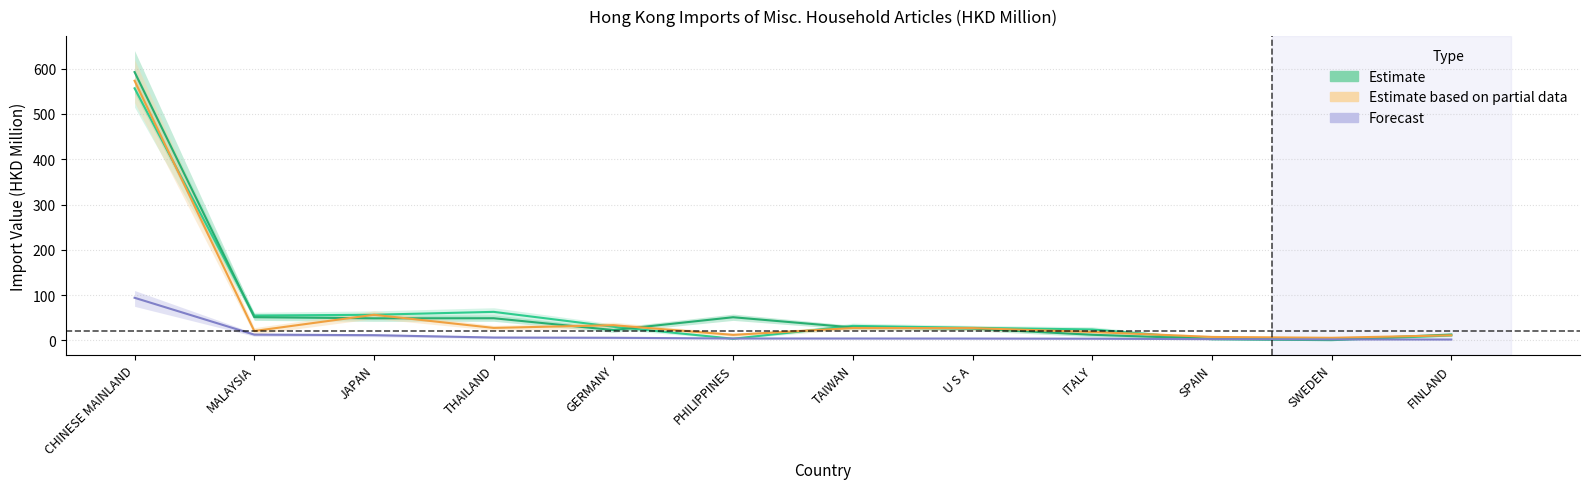

Reading left to right, transcribe all the data shown in this chart.

202003 (Forecast): 94.0	12.5	11.3	6.2	5.6	4.1	4.0	3.9	3.6	2.6	2.0	1.7
201912 (Estimate based on partial data): 573.4	20.6	56.4	27.4	33.4	12.0	27.2	27.0	18.4	7.5	5.6	11.0
201812 (Estimate): 592.6	51.2	48.6	48.8	22.6	51.0	28.4	25.9	12.3	3.3	1.3	12.9
201712 (Estimate): 556.7	54.7	56.5	62.8	29.9	3.5	31.9	27.6	24.0	2.3	0.3	10.7